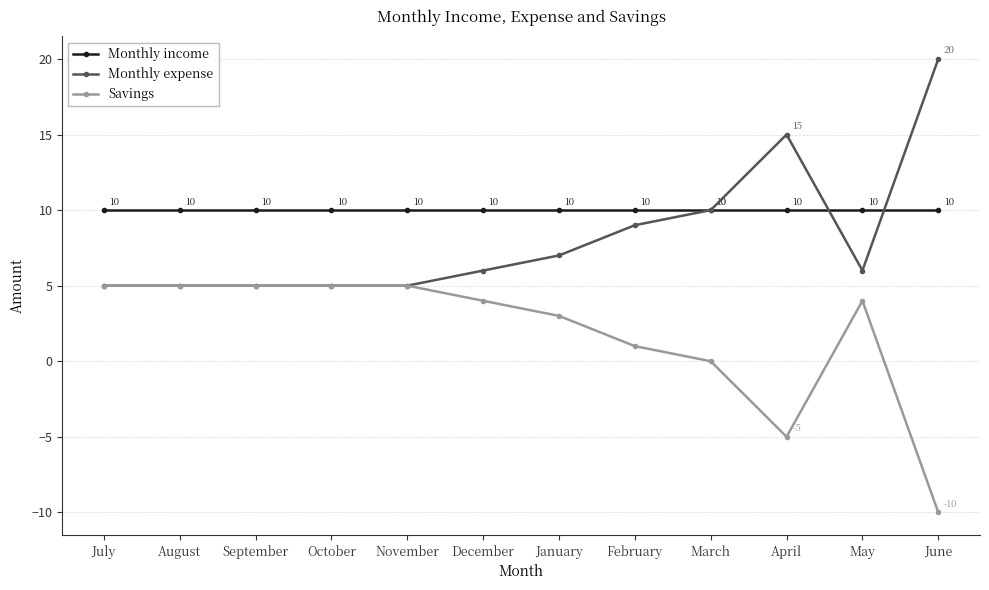

Reading right to left, transcribe all the data shown in this chart.

Monthly income: 10	10	10	10	10	10	10	10	10	10	10	10
Monthly expense: 20	6	15	10	9	7	6	5	5	5	5	5
Savings: -10	4	-5	0	1	3	4	5	5	5	5	5